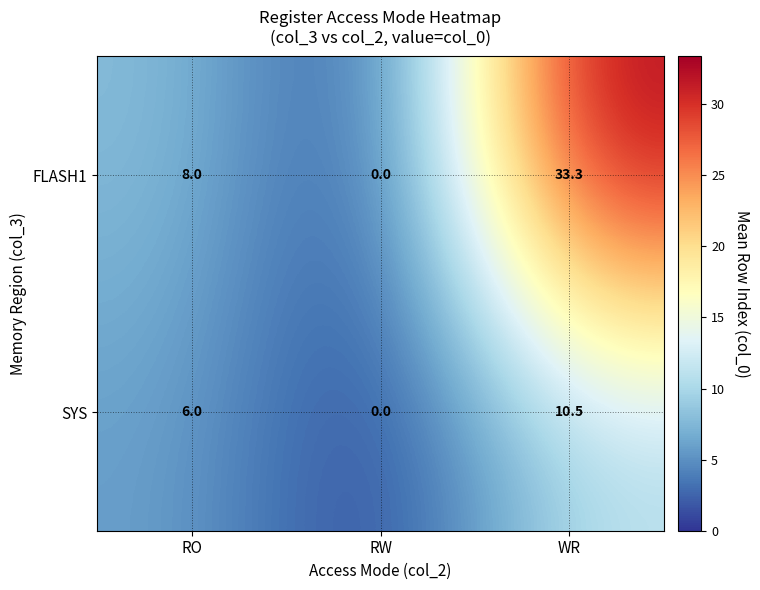

The value of SYS at WR is 6.6. True or false?

False